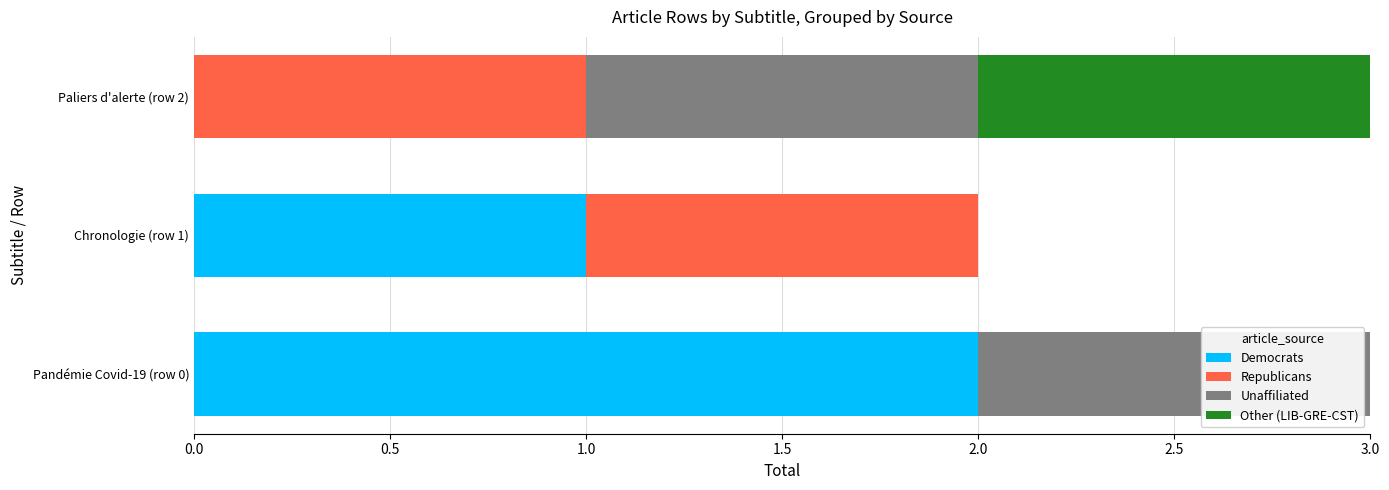

Is it true that Democrats equals -1 at Paliers d'alerte (row 2)?

False